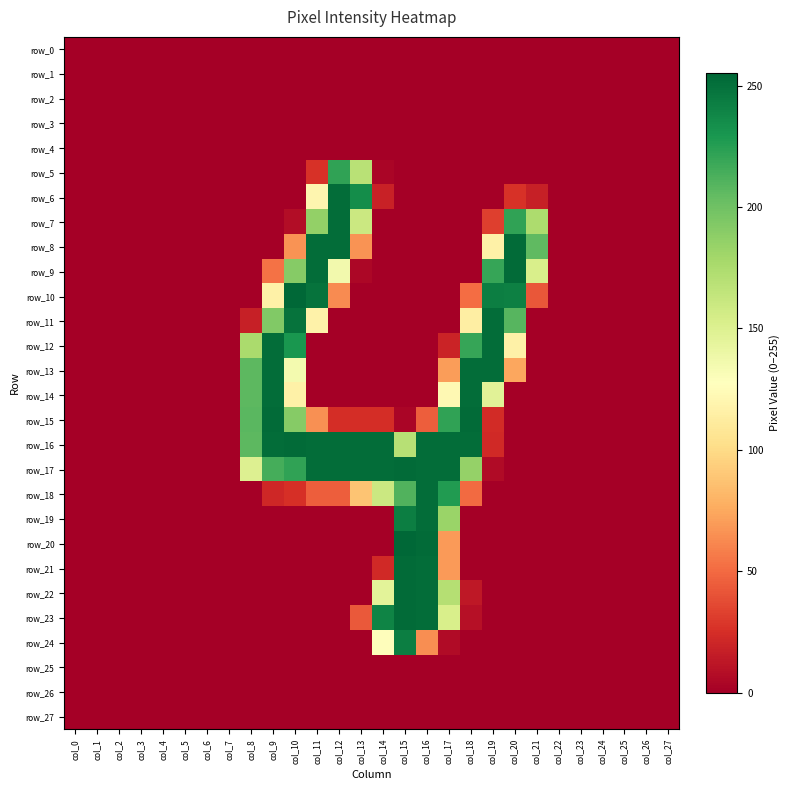

Reading right to left, list all the values displayed in this chart.

row_0: col_27=0	col_26=0	col_25=0	col_24=0	col_23=0	col_22=0	col_21=0	col_20=0	col_19=0	col_18=0	col_17=0	col_16=0	col_15=0	col_14=0	col_13=0	col_12=0	col_11=0	col_10=0	col_9=0	col_8=0	col_7=0	col_6=0	col_5=0	col_4=0	col_3=0	col_2=0	col_1=0	col_0=0
row_1: col_27=0	col_26=0	col_25=0	col_24=0	col_23=0	col_22=0	col_21=0	col_20=0	col_19=0	col_18=0	col_17=0	col_16=0	col_15=0	col_14=0	col_13=0	col_12=0	col_11=0	col_10=0	col_9=0	col_8=0	col_7=0	col_6=0	col_5=0	col_4=0	col_3=0	col_2=0	col_1=0	col_0=0
row_2: col_27=0	col_26=0	col_25=0	col_24=0	col_23=0	col_22=0	col_21=0	col_20=0	col_19=0	col_18=0	col_17=0	col_16=0	col_15=0	col_14=0	col_13=0	col_12=0	col_11=0	col_10=0	col_9=0	col_8=0	col_7=0	col_6=0	col_5=0	col_4=0	col_3=0	col_2=0	col_1=0	col_0=0
row_3: col_27=0	col_26=0	col_25=0	col_24=0	col_23=0	col_22=0	col_21=0	col_20=0	col_19=0	col_18=0	col_17=0	col_16=0	col_15=0	col_14=0	col_13=0	col_12=0	col_11=0	col_10=0	col_9=0	col_8=0	col_7=0	col_6=0	col_5=0	col_4=0	col_3=0	col_2=0	col_1=0	col_0=0
row_4: col_27=0	col_26=0	col_25=0	col_24=0	col_23=0	col_22=0	col_21=0	col_20=0	col_19=0	col_18=0	col_17=0	col_16=0	col_15=0	col_14=0	col_13=0	col_12=0	col_11=0	col_10=0	col_9=0	col_8=0	col_7=0	col_6=0	col_5=0	col_4=0	col_3=0	col_2=0	col_1=0	col_0=0
row_5: col_27=0	col_26=0	col_25=0	col_24=0	col_23=0	col_22=0	col_21=0	col_20=0	col_19=0	col_18=0	col_17=0	col_16=0	col_15=0	col_14=3	col_13=169	col_12=222	col_11=26	col_10=0	col_9=0	col_8=0	col_7=0	col_6=0	col_5=0	col_4=0	col_3=0	col_2=0	col_1=0	col_0=0
row_6: col_27=0	col_26=0	col_25=0	col_24=0	col_23=0	col_22=0	col_21=17	col_20=26	col_19=0	col_18=0	col_17=0	col_16=0	col_15=0	col_14=18	col_13=235	col_12=252	col_11=120	col_10=0	col_9=0	col_8=0	col_7=0	col_6=0	col_5=0	col_4=0	col_3=0	col_2=0	col_1=0	col_0=0
row_7: col_27=0	col_26=0	col_25=0	col_24=0	col_23=0	col_22=0	col_21=175	col_20=222	col_19=32	col_18=0	col_17=0	col_16=0	col_15=0	col_14=0	col_13=160	col_12=252	col_11=186	col_10=7	col_9=0	col_8=0	col_7=0	col_6=0	col_5=0	col_4=0	col_3=0	col_2=0	col_1=0	col_0=0
row_8: col_27=0	col_26=0	col_25=0	col_24=0	col_23=0	col_22=0	col_21=206	col_20=253	col_19=116	col_18=0	col_17=0	col_16=0	col_15=0	col_14=0	col_13=66	col_12=252	col_11=252	col_10=66	col_9=0	col_8=0	col_7=0	col_6=0	col_5=0	col_4=0	col_3=0	col_2=0	col_1=0	col_0=0
row_9: col_27=0	col_26=0	col_25=0	col_24=0	col_23=0	col_22=0	col_21=153	col_20=253	col_19=220	col_18=0	col_17=0	col_16=0	col_15=0	col_14=0	col_13=4	col_12=136	col_11=252	col_10=191	col_9=53	col_8=0	col_7=0	col_6=0	col_5=0	col_4=0	col_3=0	col_2=0	col_1=0	col_0=0
row_10: col_27=0	col_26=0	col_25=0	col_24=0	col_23=0	col_22=0	col_21=42	col_20=242	col_19=243	col_18=51	col_17=0	col_16=0	col_15=0	col_14=0	col_13=0	col_12=63	col_11=249	col_10=255	col_9=116	col_8=0	col_7=0	col_6=0	col_5=0	col_4=0	col_3=0	col_2=0	col_1=0	col_0=0
row_11: col_27=0	col_26=0	col_25=0	col_24=0	col_23=0	col_22=0	col_21=0	col_20=209	col_19=252	col_18=114	col_17=0	col_16=0	col_15=0	col_14=0	col_13=0	col_12=0	col_11=117	col_10=249	col_9=193	col_8=17	col_7=0	col_6=0	col_5=0	col_4=0	col_3=0	col_2=0	col_1=0	col_0=0
row_12: col_27=0	col_26=0	col_25=0	col_24=0	col_23=0	col_22=0	col_21=0	col_20=116	col_19=252	col_18=220	col_17=19	col_16=0	col_15=0	col_14=0	col_13=0	col_12=0	col_11=0	col_10=230	col_9=252	col_8=176	col_7=0	col_6=0	col_5=0	col_4=0	col_3=0	col_2=0	col_1=0	col_0=0
row_13: col_27=0	col_26=0	col_25=0	col_24=0	col_23=0	col_22=0	col_21=0	col_20=74	col_19=252	col_18=252	col_17=70	col_16=0	col_15=0	col_14=0	col_13=0	col_12=0	col_11=0	col_10=135	col_9=252	col_8=207	col_7=0	col_6=0	col_5=0	col_4=0	col_3=0	col_2=0	col_1=0	col_0=0
row_14: col_27=0	col_26=0	col_25=0	col_24=0	col_23=0	col_22=0	col_21=0	col_20=0	col_19=147	col_18=252	col_17=122	col_16=0	col_15=0	col_14=0	col_13=0	col_12=0	col_11=0	col_10=116	col_9=252	col_8=207	col_7=0	col_6=0	col_5=0	col_4=0	col_3=0	col_2=0	col_1=0	col_0=0
row_15: col_27=0	col_26=0	col_25=0	col_24=0	col_23=0	col_22=0	col_21=0	col_20=0	col_19=23	col_18=253	col_17=222	col_16=45	col_15=3	col_14=24	col_13=24	col_12=24	col_11=65	col_10=191	col_9=253	col_8=208	col_7=0	col_6=0	col_5=0	col_4=0	col_3=0	col_2=0	col_1=0	col_0=0
row_16: col_27=0	col_26=0	col_25=0	col_24=0	col_23=0	col_22=0	col_21=0	col_20=0	col_19=22	col_18=252	col_17=252	col_16=252	col_15=170	col_14=252	col_13=252	col_12=252	col_11=252	col_10=253	col_9=252	col_8=207	col_7=0	col_6=0	col_5=0	col_4=0	col_3=0	col_2=0	col_1=0	col_0=0
row_17: col_27=0	col_26=0	col_25=0	col_24=0	col_23=0	col_22=0	col_21=0	col_20=0	col_19=6	col_18=185	col_17=252	col_16=252	col_15=253	col_14=252	col_13=252	col_12=252	col_11=252	col_10=222	col_9=215	col_8=150	col_7=0	col_6=0	col_5=0	col_4=0	col_3=0	col_2=0	col_1=0	col_0=0
row_18: col_27=0	col_26=0	col_25=0	col_24=0	col_23=0	col_22=0	col_21=0	col_20=0	col_19=0	col_18=50	col_17=227	col_16=252	col_15=211	col_14=160	col_13=88	col_12=45	col_11=45	col_10=25	col_9=21	col_8=0	col_7=0	col_6=0	col_5=0	col_4=0	col_3=0	col_2=0	col_1=0	col_0=0
row_19: col_27=0	col_26=0	col_25=0	col_24=0	col_23=0	col_22=0	col_21=0	col_20=0	col_19=0	col_18=0	col_17=183	col_16=252	col_15=243	col_14=0	col_13=0	col_12=0	col_11=0	col_10=0	col_9=0	col_8=0	col_7=0	col_6=0	col_5=0	col_4=0	col_3=0	col_2=0	col_1=0	col_0=0
row_20: col_27=0	col_26=0	col_25=0	col_24=0	col_23=0	col_22=0	col_21=0	col_20=0	col_19=0	col_18=0	col_17=69	col_16=253	col_15=255	col_14=0	col_13=0	col_12=0	col_11=0	col_10=0	col_9=0	col_8=0	col_7=0	col_6=0	col_5=0	col_4=0	col_3=0	col_2=0	col_1=0	col_0=0
row_21: col_27=0	col_26=0	col_25=0	col_24=0	col_23=0	col_22=0	col_21=0	col_20=0	col_19=0	col_18=0	col_17=69	col_16=252	col_15=253	col_14=22	col_13=0	col_12=0	col_11=0	col_10=0	col_9=0	col_8=0	col_7=0	col_6=0	col_5=0	col_4=0	col_3=0	col_2=0	col_1=0	col_0=0
row_22: col_27=0	col_26=0	col_25=0	col_24=0	col_23=0	col_22=0	col_21=0	col_20=0	col_19=0	col_18=13	col_17=171	col_16=252	col_15=253	col_14=146	col_13=0	col_12=0	col_11=0	col_10=0	col_9=0	col_8=0	col_7=0	col_6=0	col_5=0	col_4=0	col_3=0	col_2=0	col_1=0	col_0=0
row_23: col_27=0	col_26=0	col_25=0	col_24=0	col_23=0	col_22=0	col_21=0	col_20=0	col_19=0	col_18=9	col_17=153	col_16=252	col_15=253	col_14=240	col_13=43	col_12=0	col_11=0	col_10=0	col_9=0	col_8=0	col_7=0	col_6=0	col_5=0	col_4=0	col_3=0	col_2=0	col_1=0	col_0=0
row_24: col_27=0	col_26=0	col_25=0	col_24=0	col_23=0	col_22=0	col_21=0	col_20=0	col_19=0	col_18=0	col_17=6	col_16=64	col_15=243	col_14=126	col_13=0	col_12=0	col_11=0	col_10=0	col_9=0	col_8=0	col_7=0	col_6=0	col_5=0	col_4=0	col_3=0	col_2=0	col_1=0	col_0=0
row_25: col_27=0	col_26=0	col_25=0	col_24=0	col_23=0	col_22=0	col_21=0	col_20=0	col_19=0	col_18=0	col_17=0	col_16=0	col_15=0	col_14=0	col_13=0	col_12=0	col_11=0	col_10=0	col_9=0	col_8=0	col_7=0	col_6=0	col_5=0	col_4=0	col_3=0	col_2=0	col_1=0	col_0=0
row_26: col_27=0	col_26=0	col_25=0	col_24=0	col_23=0	col_22=0	col_21=0	col_20=0	col_19=0	col_18=0	col_17=0	col_16=0	col_15=0	col_14=0	col_13=0	col_12=0	col_11=0	col_10=0	col_9=0	col_8=0	col_7=0	col_6=0	col_5=0	col_4=0	col_3=0	col_2=0	col_1=0	col_0=0
row_27: col_27=0	col_26=0	col_25=0	col_24=0	col_23=0	col_22=0	col_21=0	col_20=0	col_19=0	col_18=0	col_17=0	col_16=0	col_15=0	col_14=0	col_13=0	col_12=0	col_11=0	col_10=0	col_9=0	col_8=0	col_7=0	col_6=0	col_5=0	col_4=0	col_3=0	col_2=0	col_1=0	col_0=0